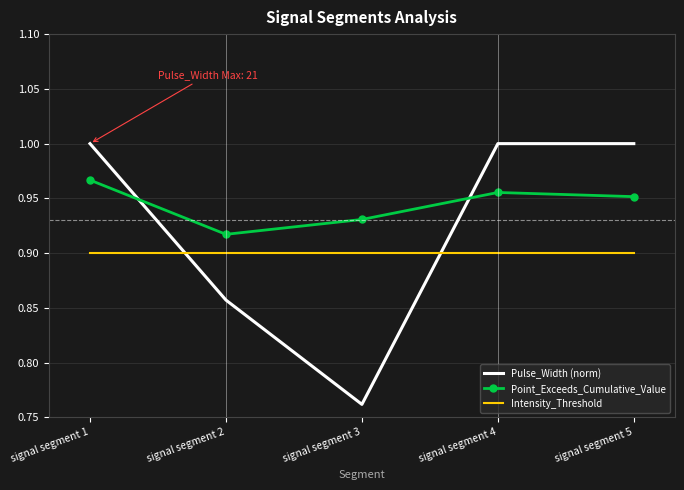

Which series has the widest spread of values?

Pulse_Width (norm)